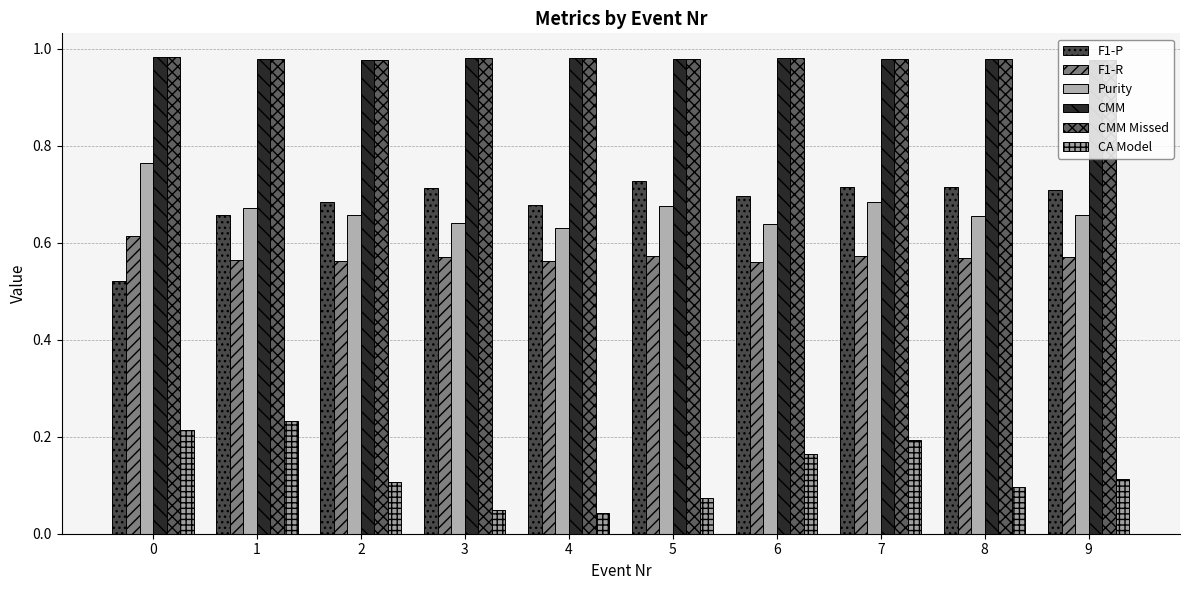

Reading right to left, list all the values displayed in this chart.

F1-P: 0.7	0.7	0.7	0.7	0.7	0.7	0.7	0.7	0.7	0.5
F1-R: 0.6	0.6	0.6	0.6	0.6	0.6	0.6	0.6	0.6	0.6
Purity: 0.7	0.7	0.7	0.6	0.7	0.6	0.6	0.7	0.7	0.8
CMM: 1.0	1.0	1.0	1.0	1.0	1.0	1.0	1.0	1.0	1.0
CMM Missed: 1.0	1.0	1.0	1.0	1.0	1.0	1.0	1.0	1.0	1.0
CA Model: 0.1	0.1	0.2	0.2	0.1	0.0	0.0	0.1	0.2	0.2